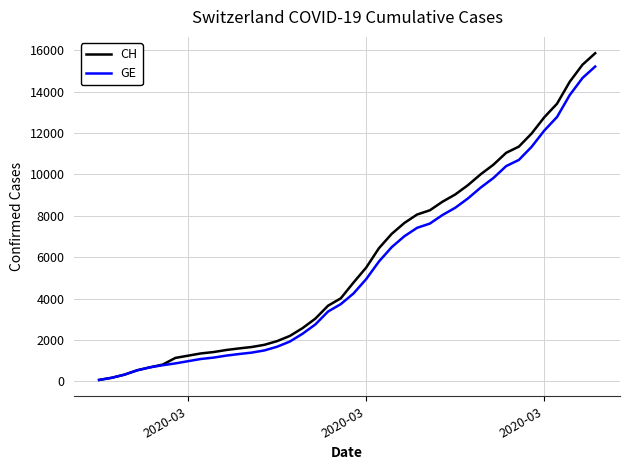

List the series in order of their peak value, lowest first.

GE, CH